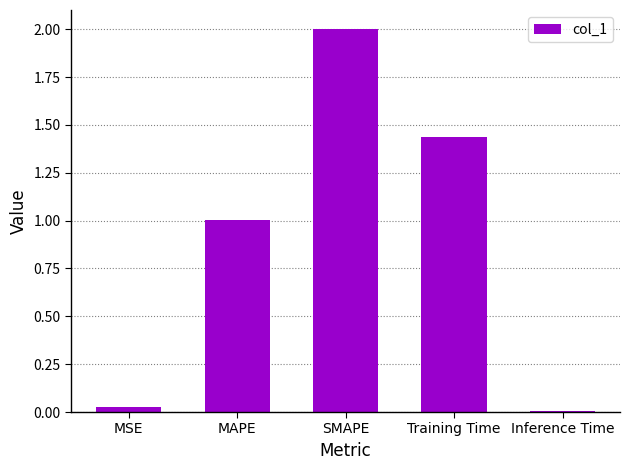

Is it true that the value at Inference Time is 0.0?

True